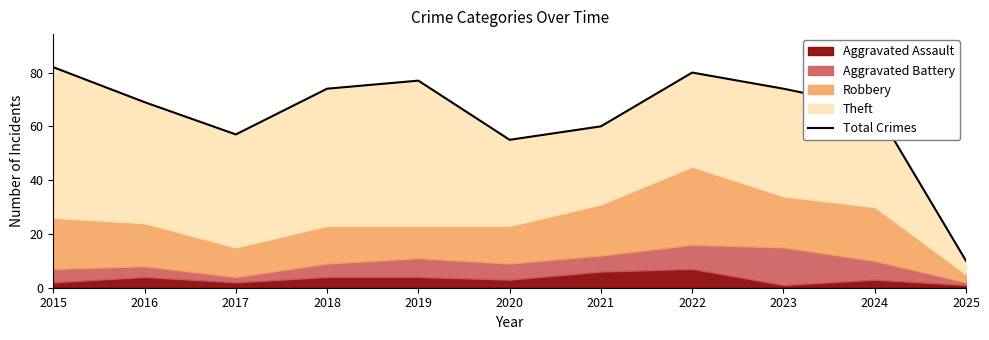

List the labels in order of value, smallest first.

2025, 2020, 2017, 2021, 2024, 2016, 2018, 2023, 2019, 2022, 2015